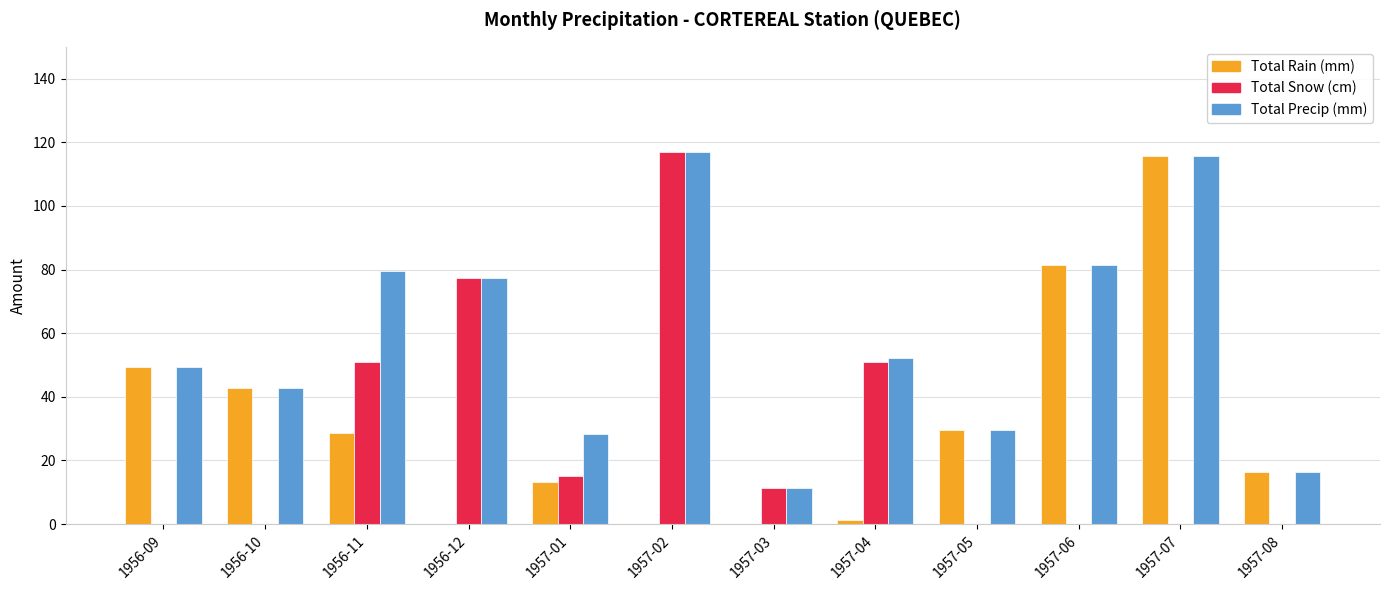

Between 1956-12 and 1957-07, which series saw the biggest shift?

Total Rain (mm)